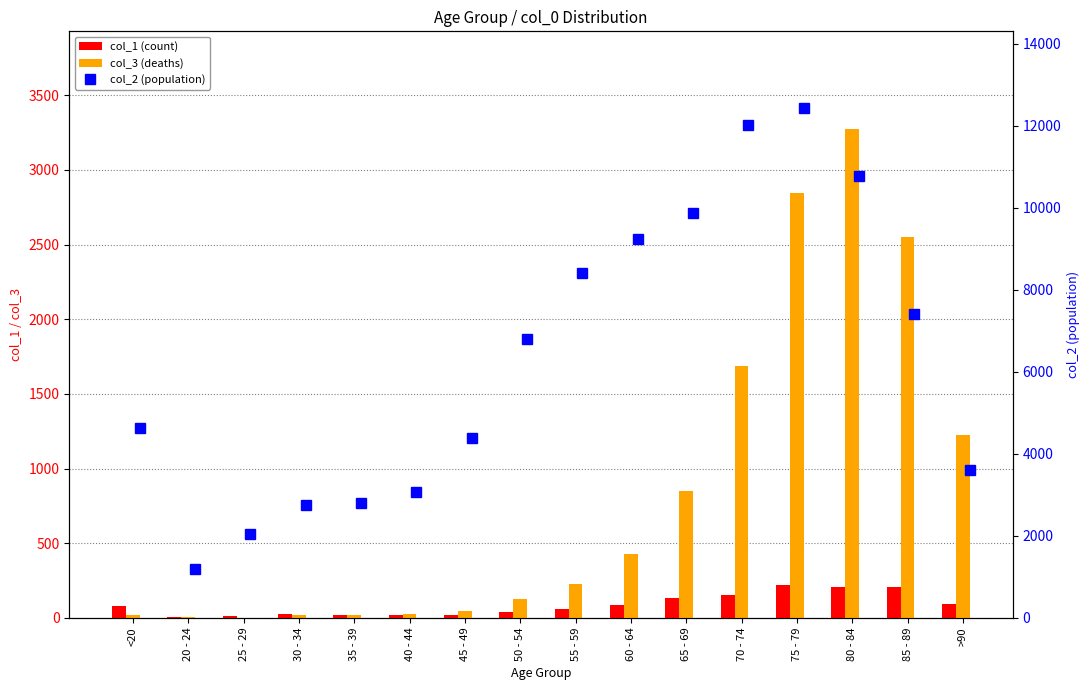

What is the label of the 7th bar from the right?

60 - 64